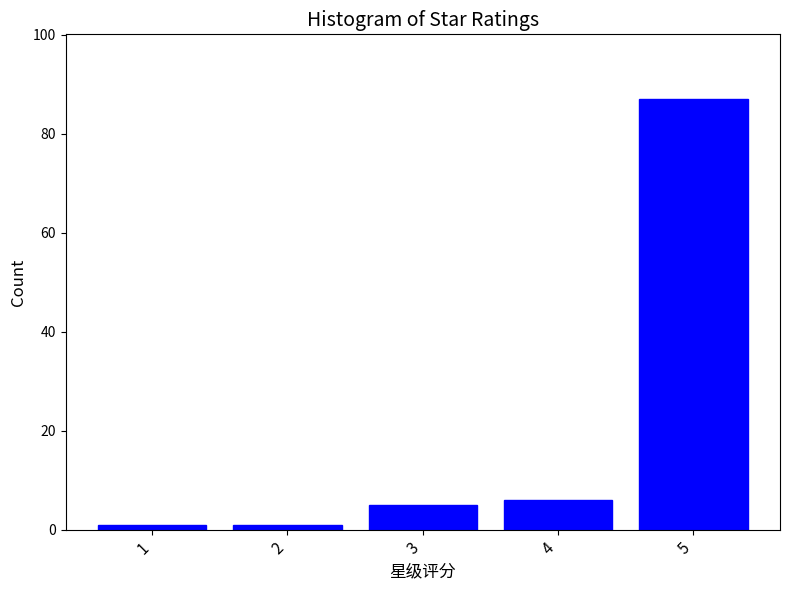

Reading right to left, extract all data points from this chart.

87	6	5	1	1